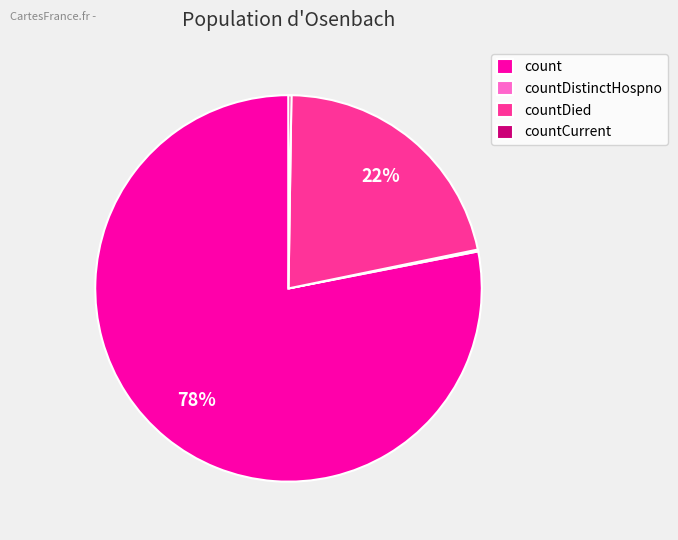

What is the largest slice in the pie chart?

count